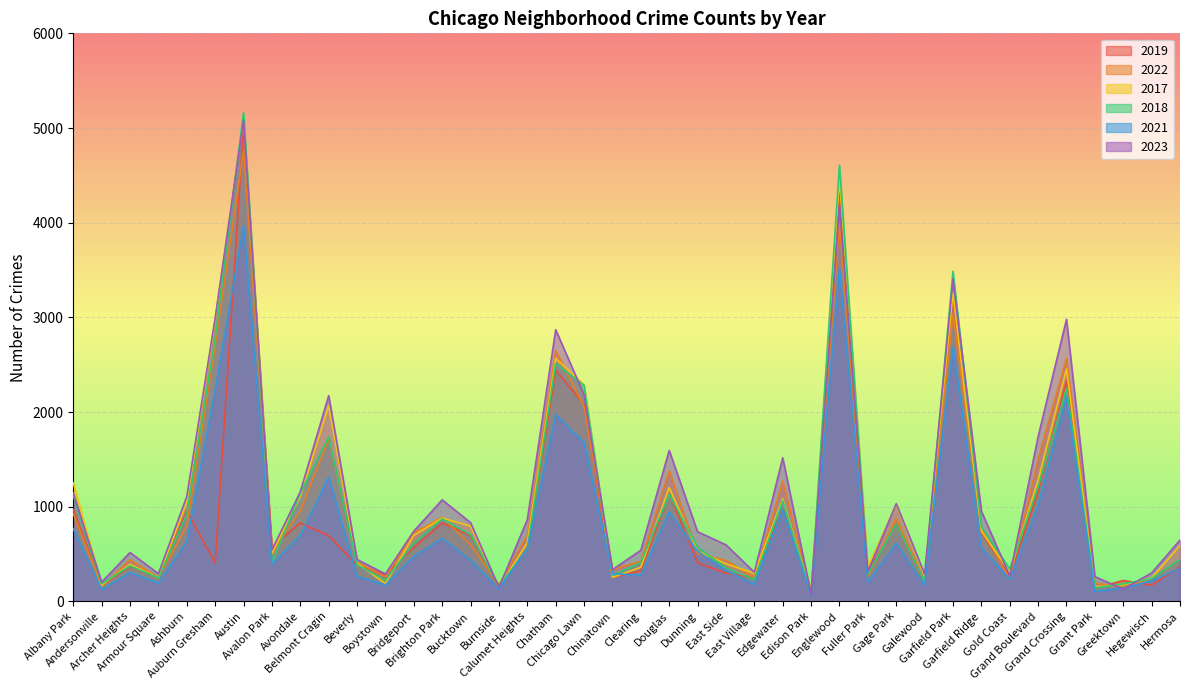

What is the difference between the maximum and minimum values in the 2018 series?

5088